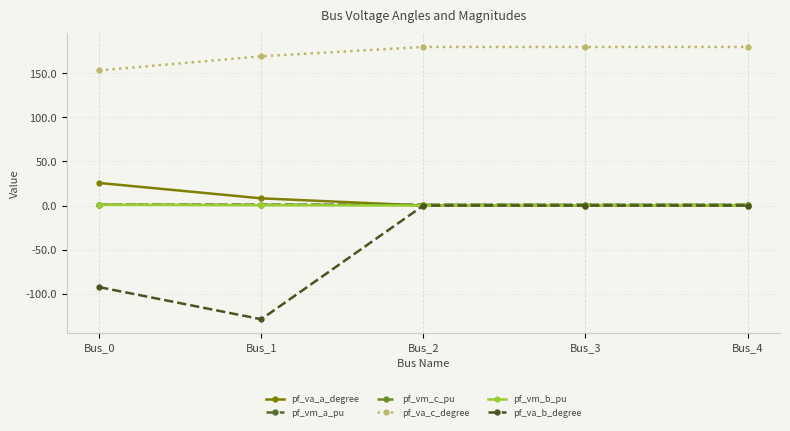

Is it true that pf_va_b_degree equals -92.7 at Bus_0?

True